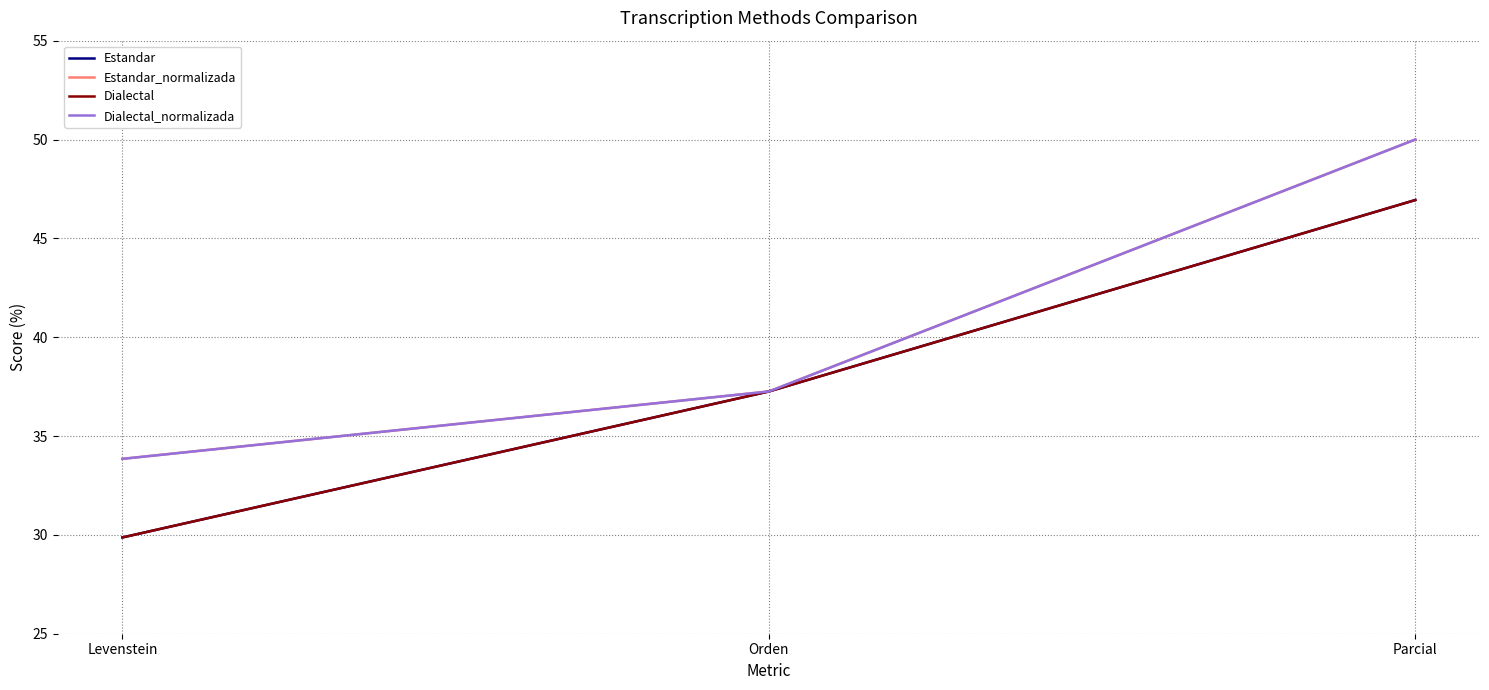

Which series has the largest range (max minus min)?

Estandar